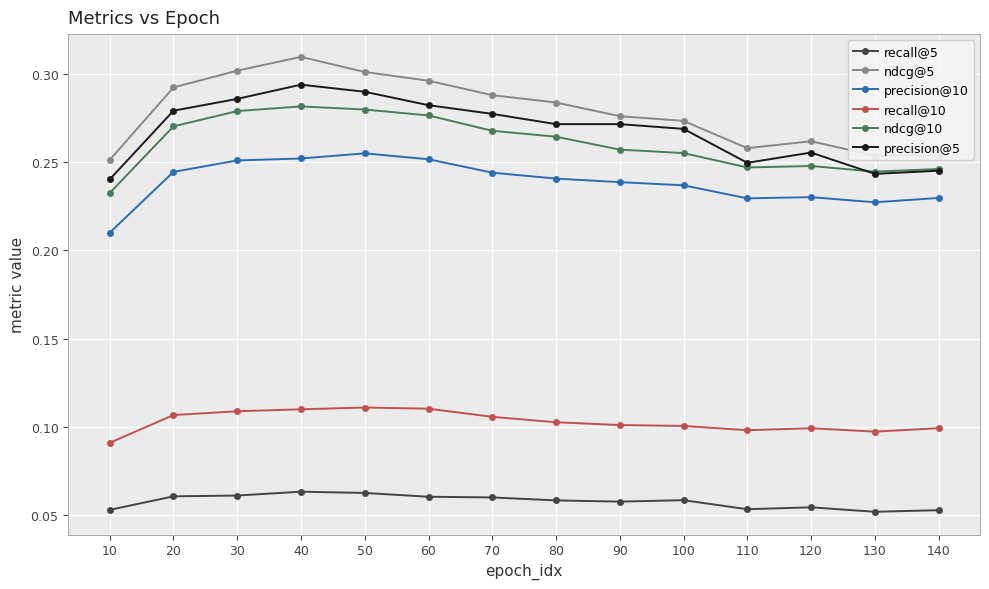

How many precision@5 values are between 0 and 1?

14